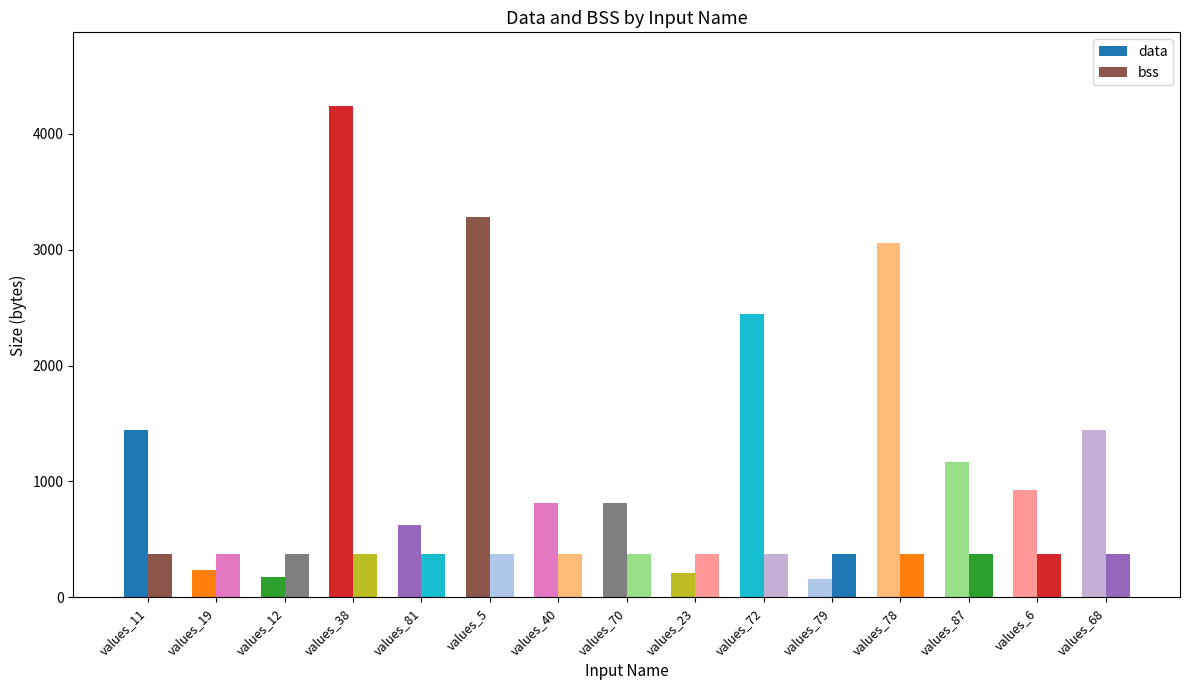

What is the label of the 14th bar from the right?

values_19